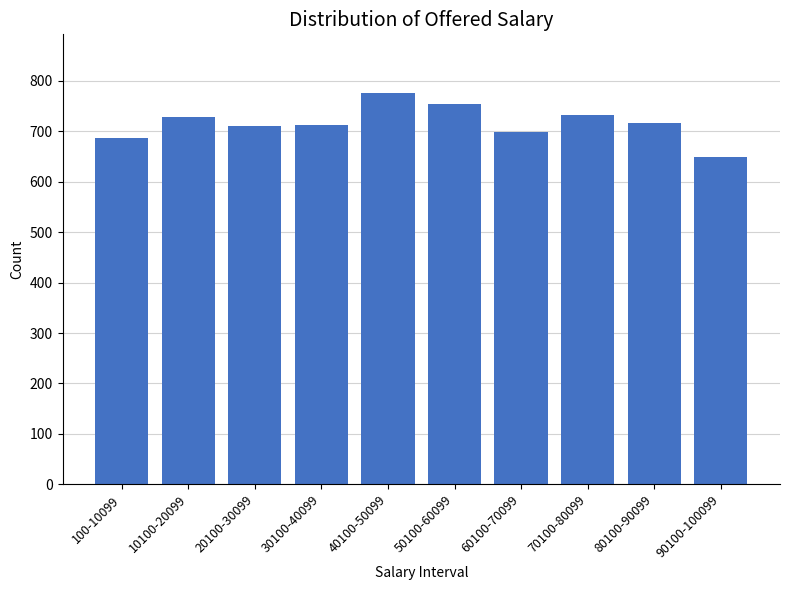

At which label does the data first exceed 716?

10100-20099